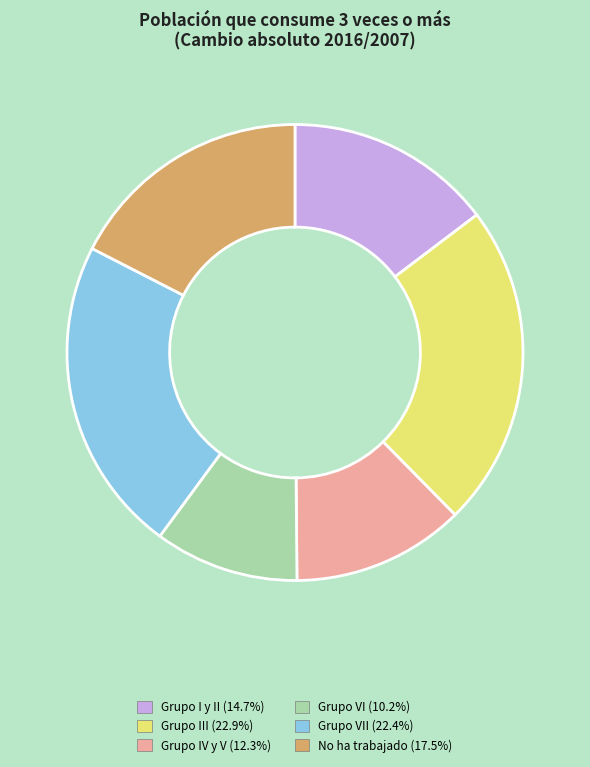

Is there any slice that represents more than half of the pie?

No